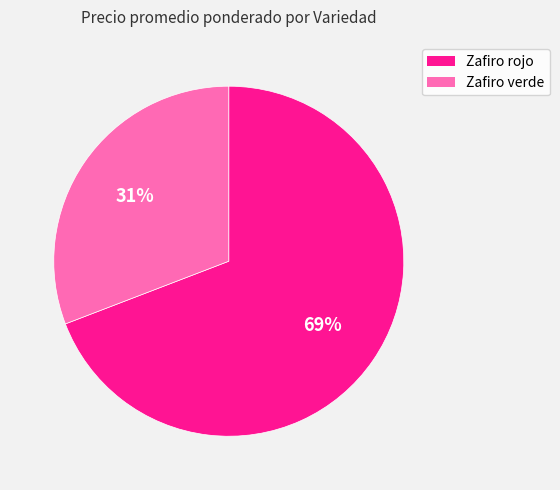

What is the ratio of the value at Zafiro verde to the value at Zafiro rojo?

0.4